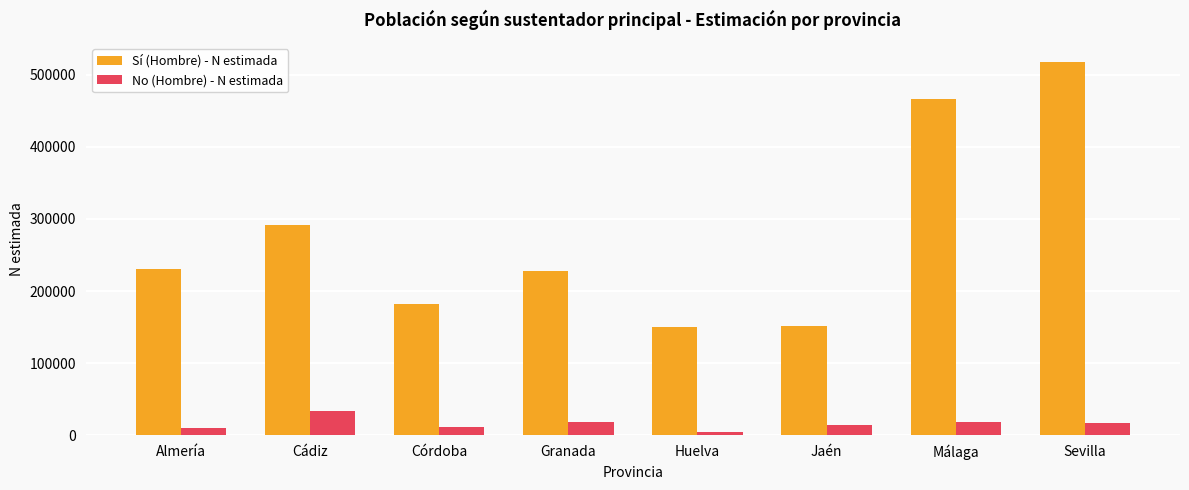

What is the total value across all series at Sevilla?

534928